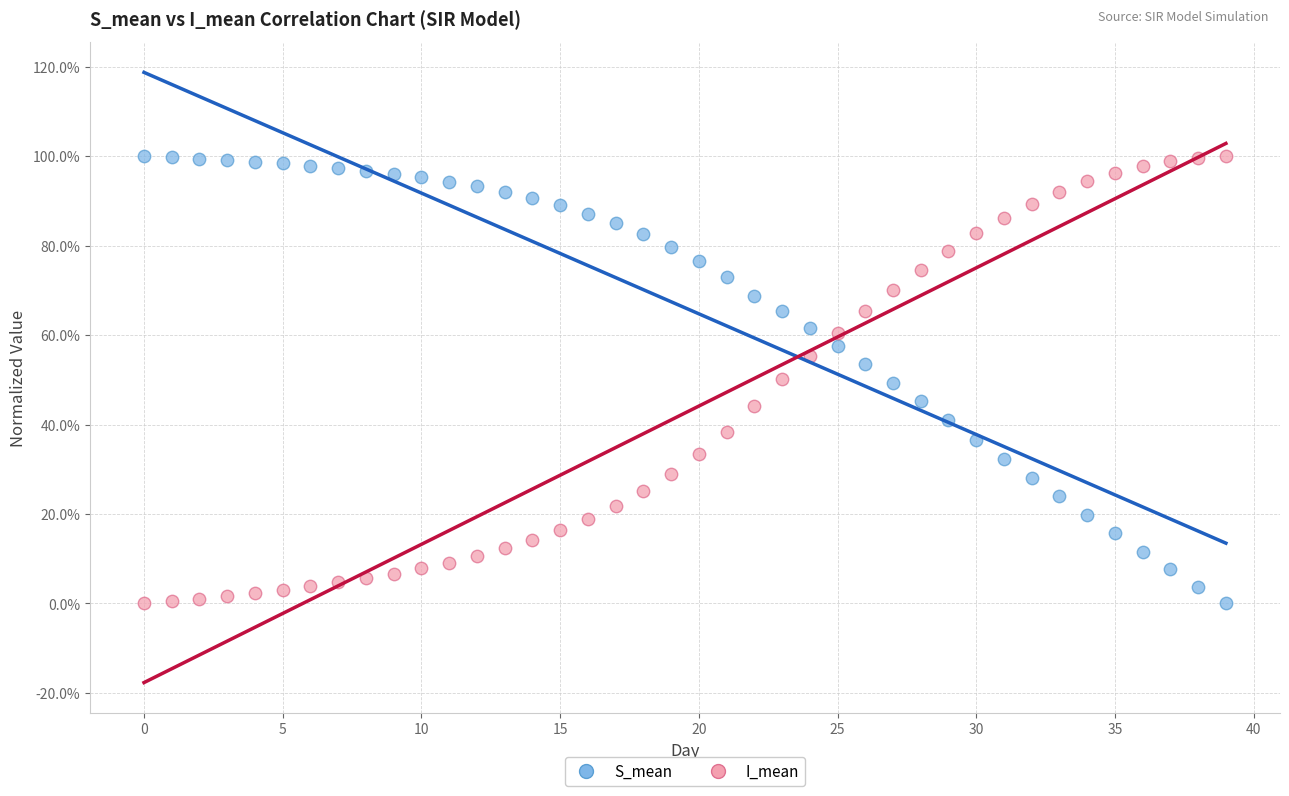

What are all the series names shown in the legend?

S_mean, I_mean